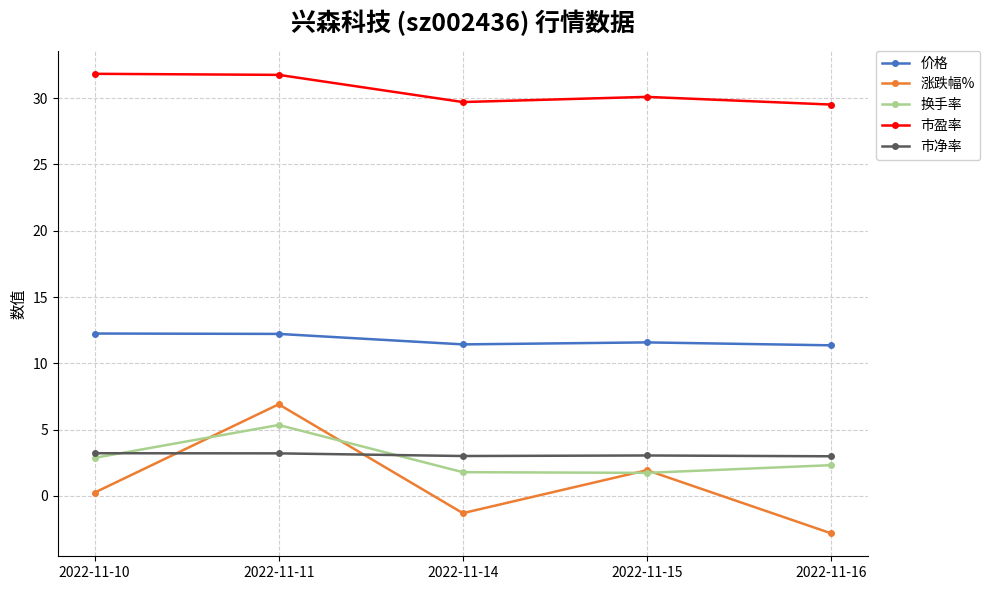

What is the total value across all series at 2022-11-14?

44.6